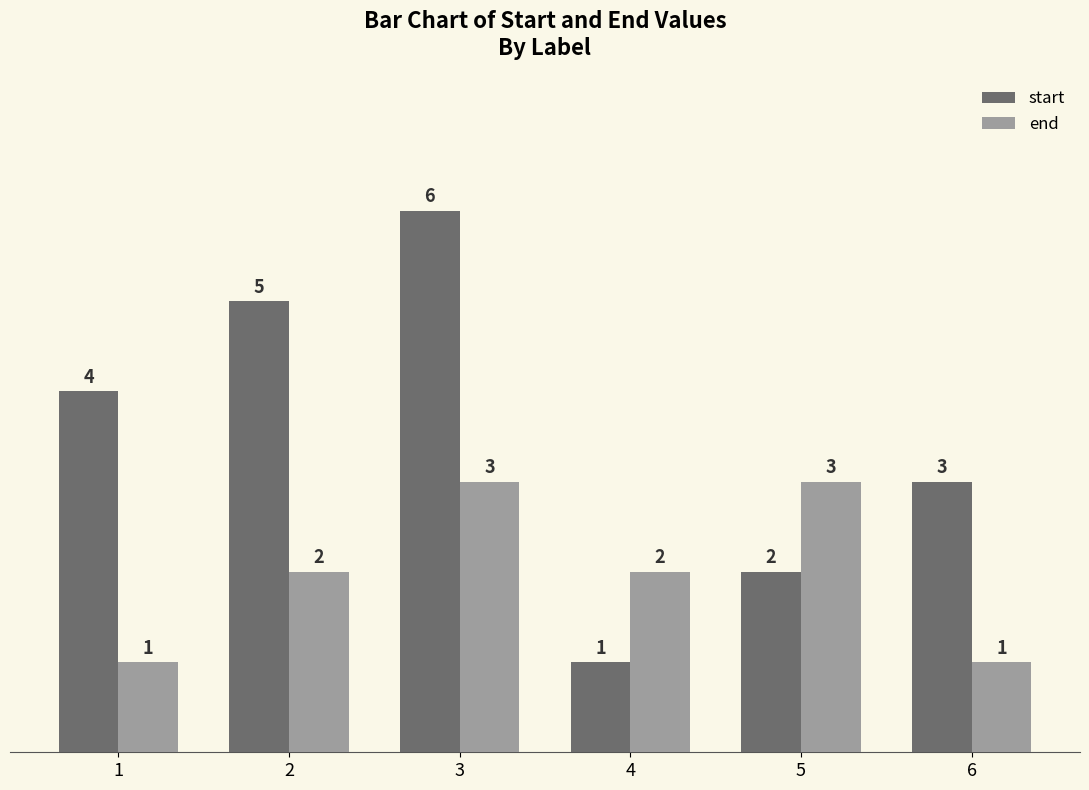

The start series shows 3 at 6. True or false?

True